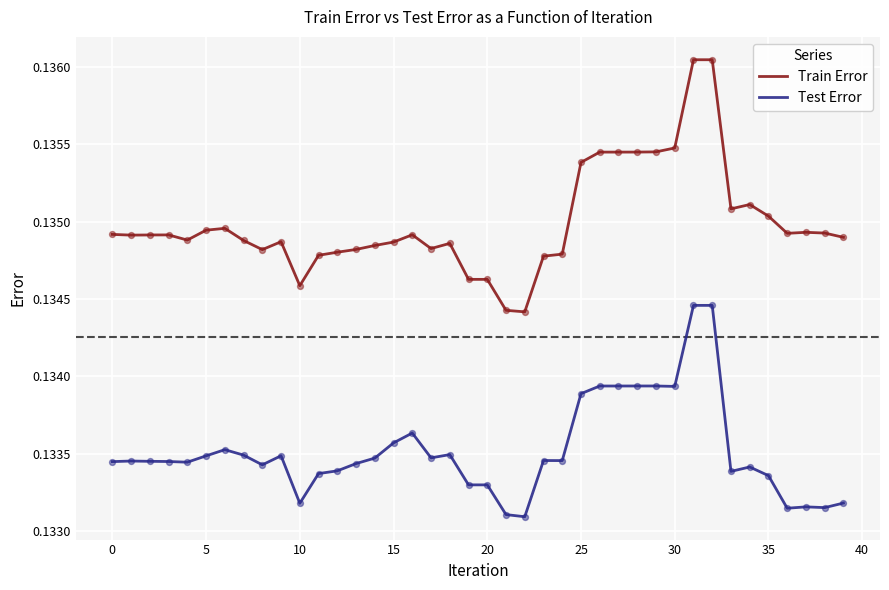

Which series has the largest range (max minus min)?

Train Error